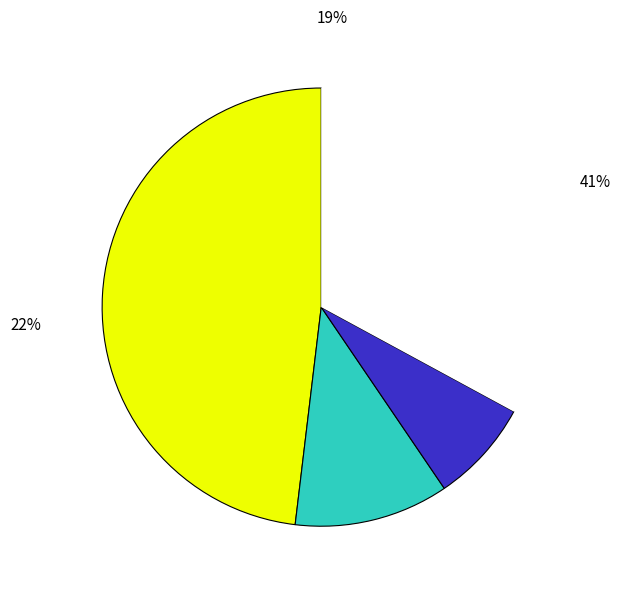

To the nearest percent, what is the combined percentage of Burglary and Criminal Sexual Assault?

11%